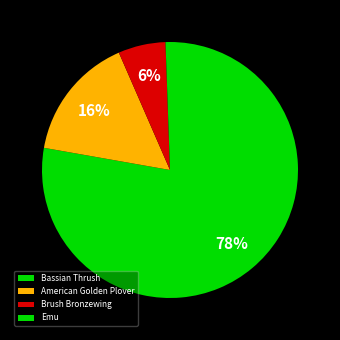

Rank the categories by value from lowest to highest.

Emu, Brush Bronzewing, American Golden Plover, Bassian Thrush